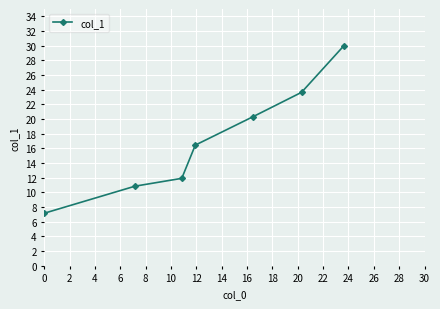

True or false: there are more than 2 points higher than both neighbors.

False